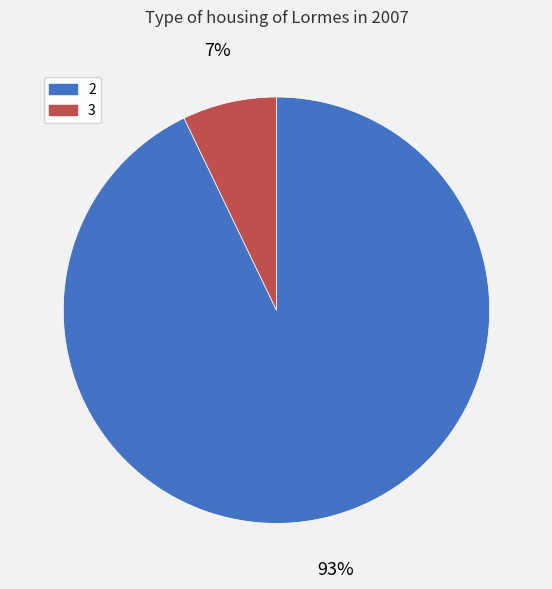

To the nearest percent, what portion does 3 represent?

7%